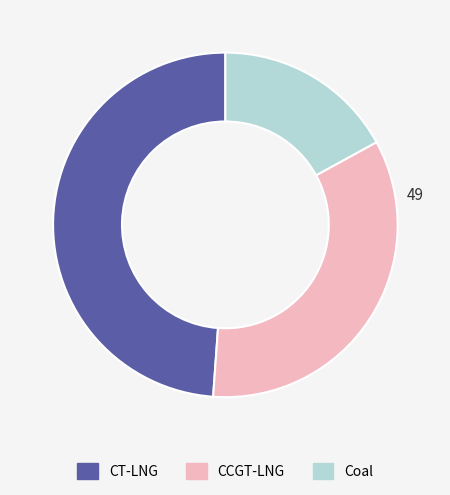

Combined, do CCGT-LNG and CT-LNG account for over 50%?

Yes